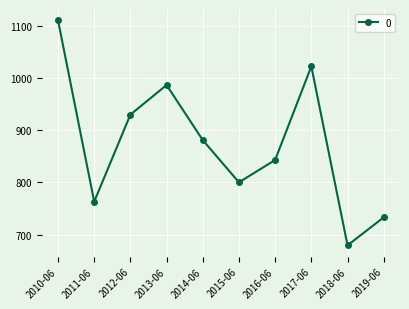

Reading left to right, transcribe all the data shown in this chart.

1110.7	763.2	929.8	986.6	881.0	800.2	843.0	1022.3	679.5	733.0